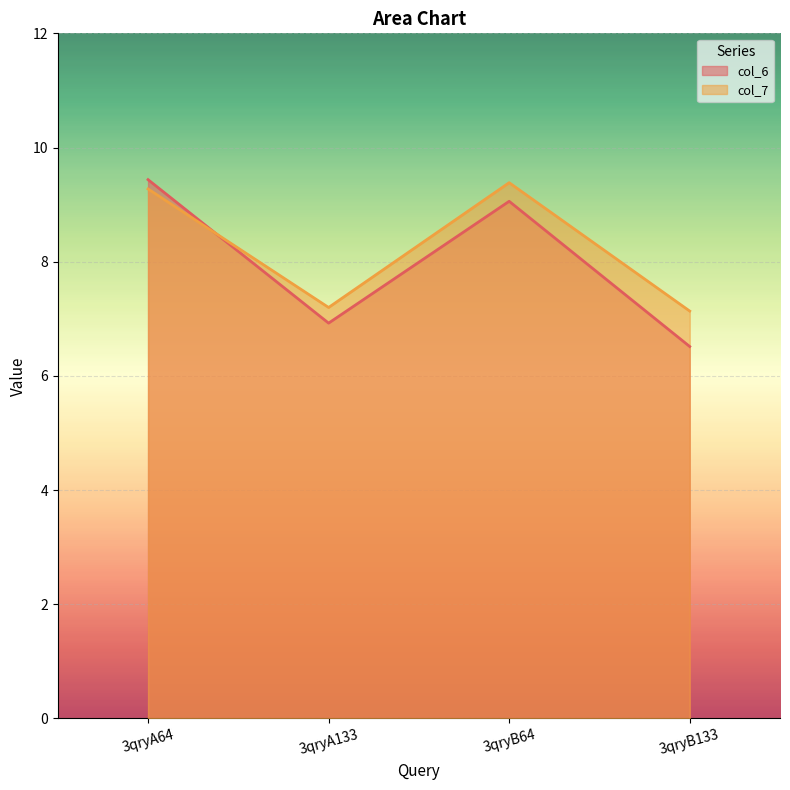

Where is the first local minimum for col_7?

3qryA133